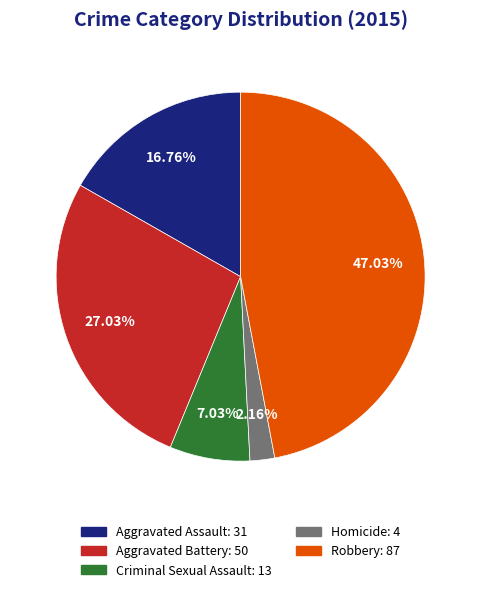

What is the largest slice in the pie chart?

Robbery